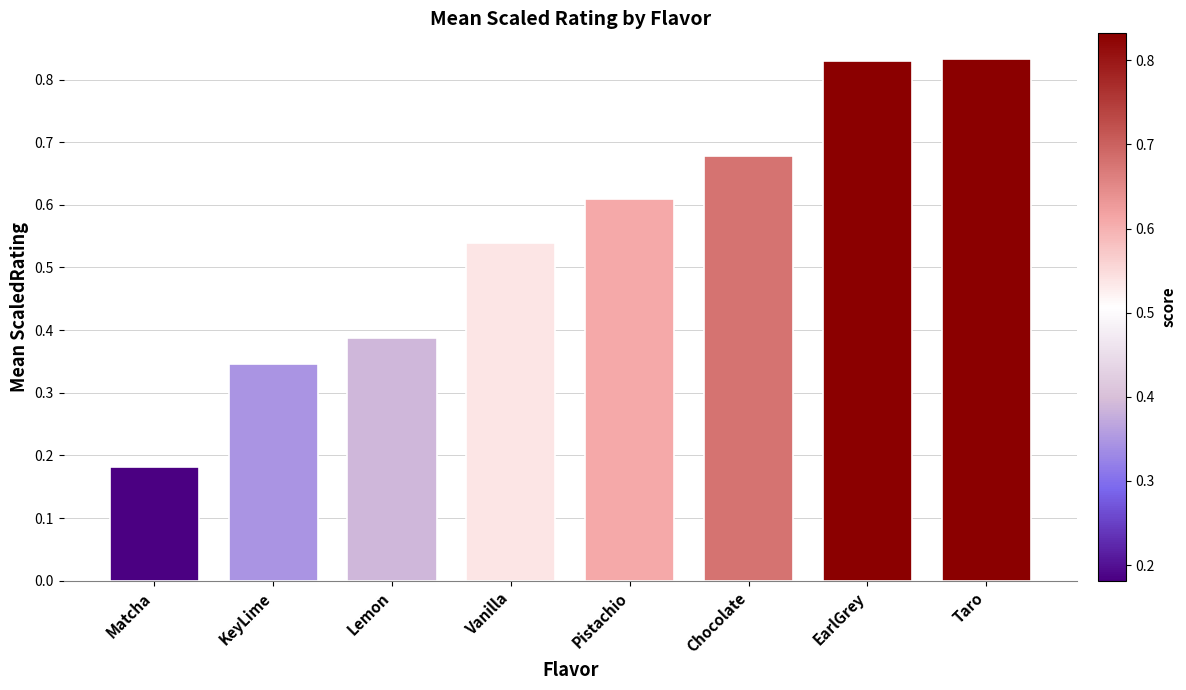

What is the sum of all values?

4.4